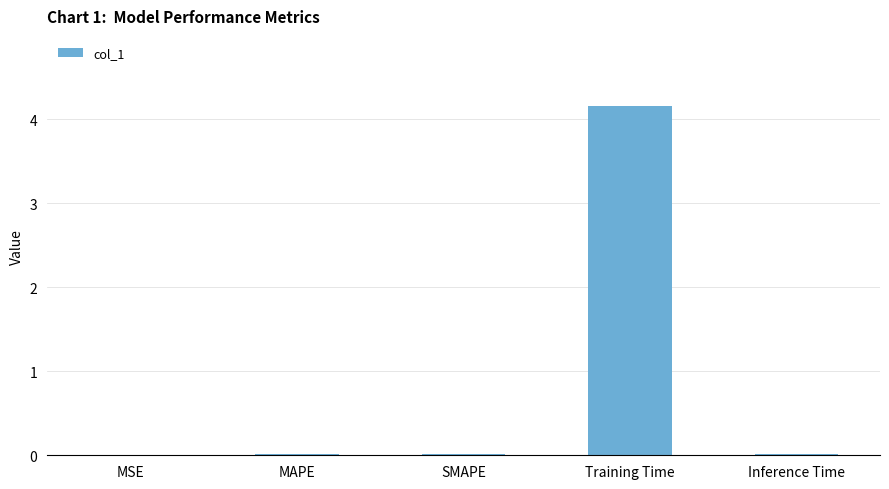

The chart shows a value of 2.4 at Training Time. True or false?

False